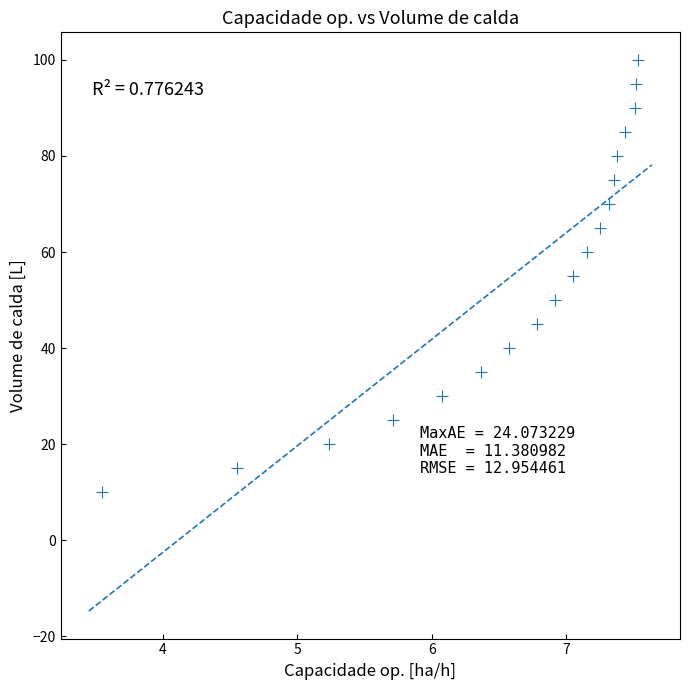

What is the range of Y values (max minus min)?

90